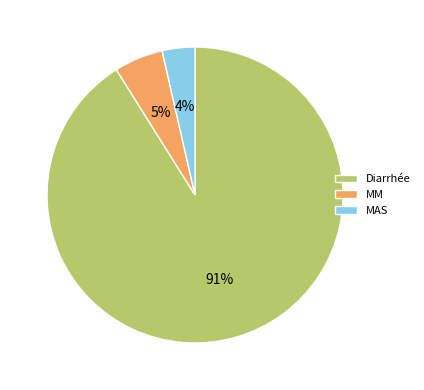

Combined, do MM and MAS account for over 50%?

No